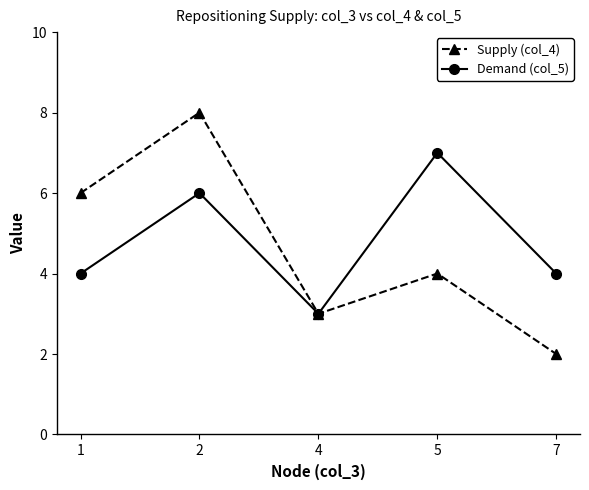

Which category has the highest value in the Demand (col_5) series?

5